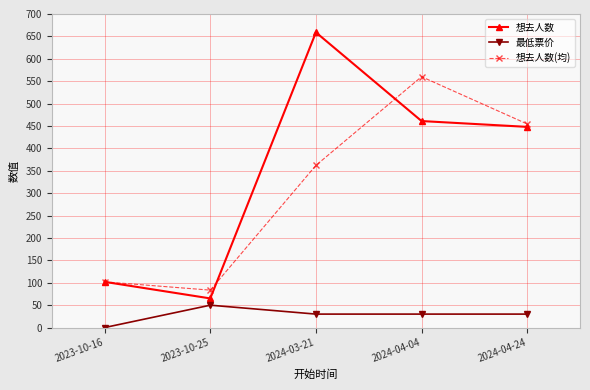

Rank the series at 2024-03-21 from highest to lowest value.

想去人数, 想去人数(均), 最低票价